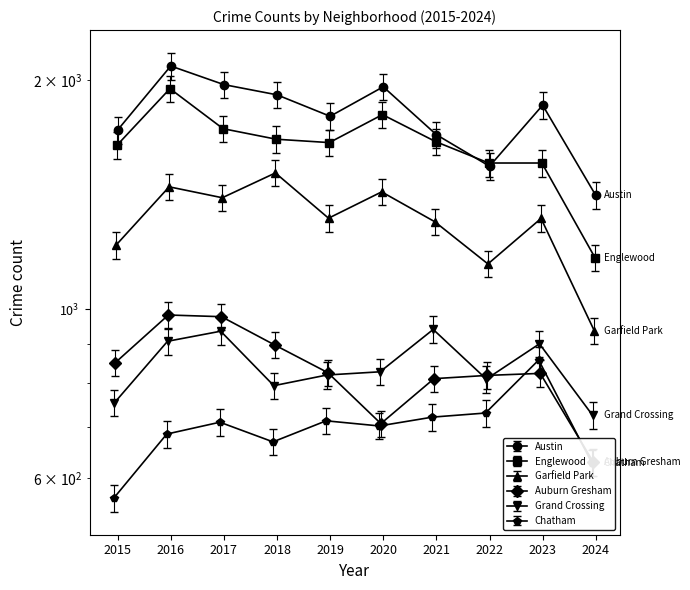

True or false: Garfield Park has a value of 373.7 at 2019.

False